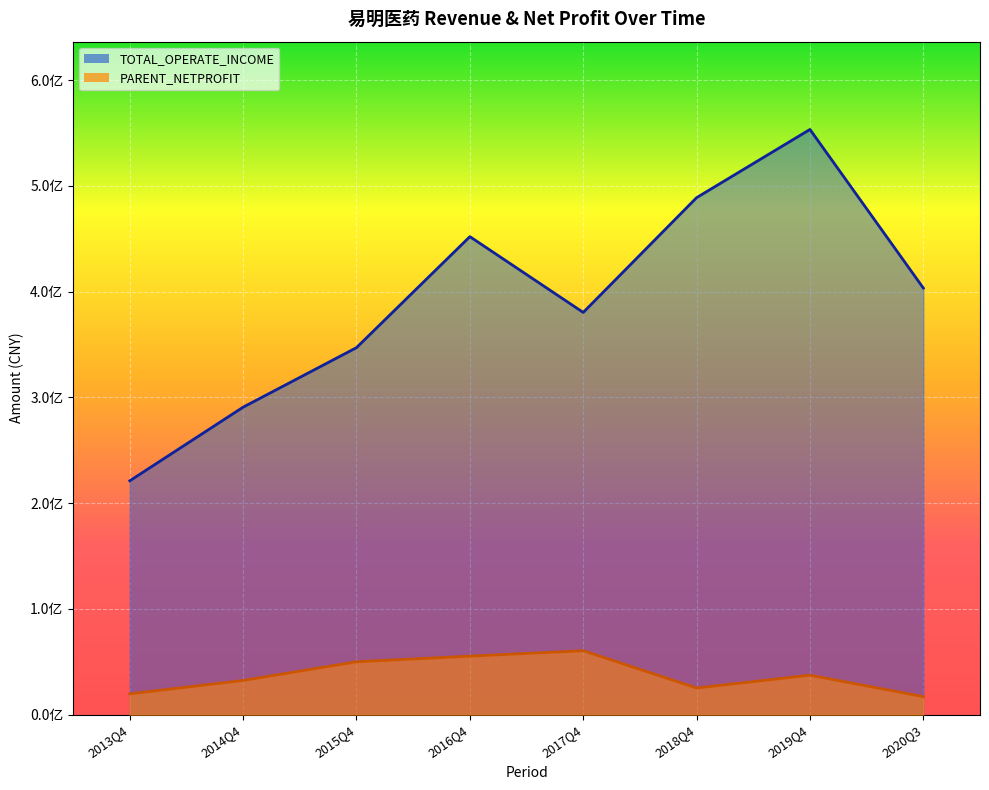

At 2018Q4, list the series in order from largest to smallest.

TOTAL_OPERATE_INCOME, PARENT_NETPROFIT